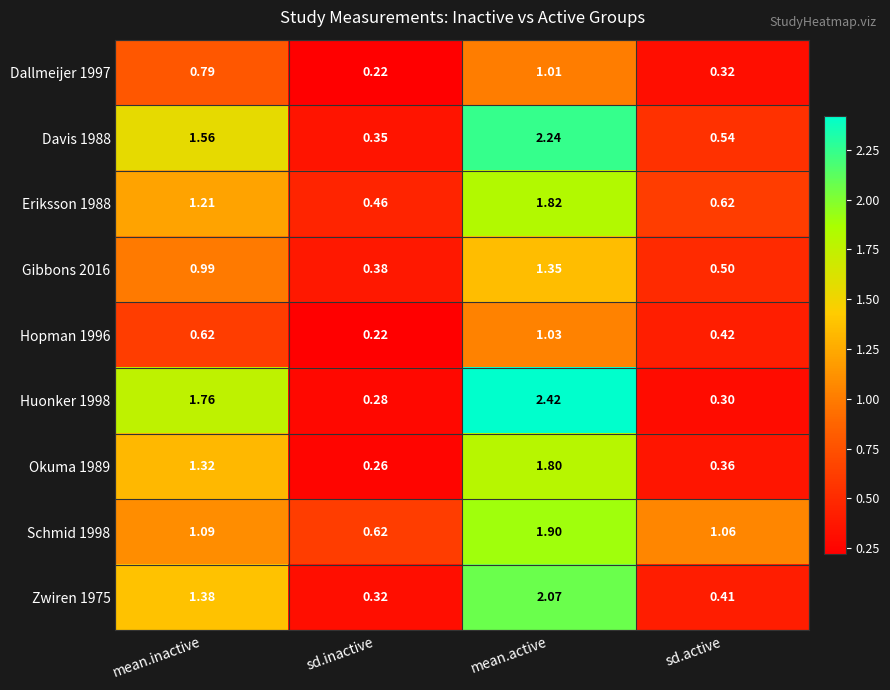

List the series in order of their peak value, lowest first.

Dallmeijer 1997, Hopman 1996, Gibbons 2016, Okuma 1989, Eriksson 1988, Schmid 1998, Zwiren 1975, Davis 1988, Huonker 1998